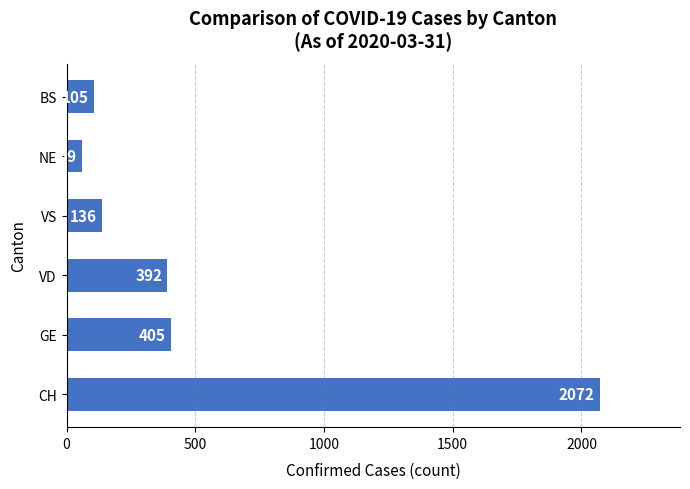

List the labels in order of value, largest first.

CH, GE, VD, VS, BS, NE